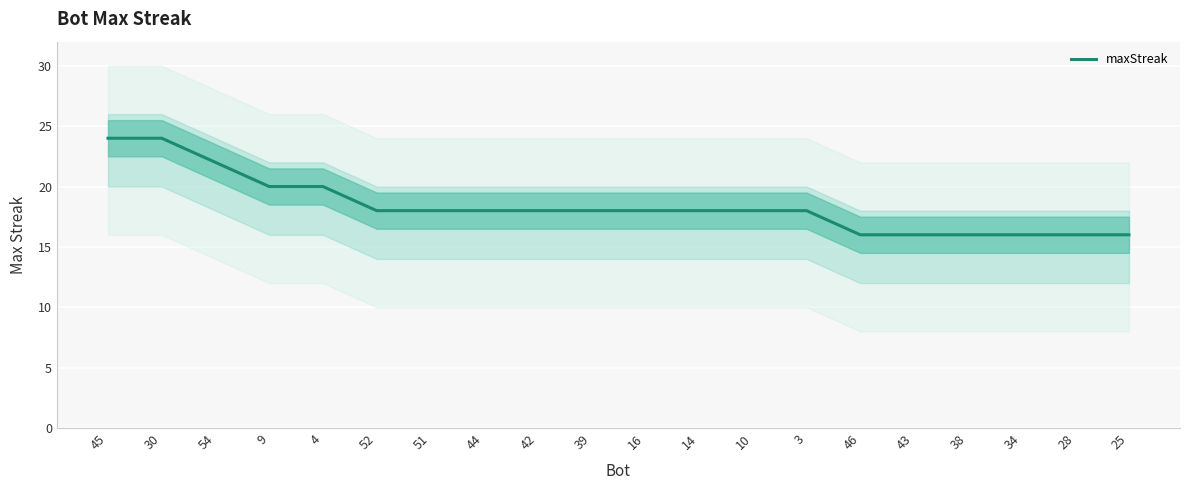

Rank the categories by value from lowest to highest.

46, 43, 38, 34, 28, 25, 52, 51, 44, 42, 39, 16, 14, 10, 3, 9, 4, 54, 45, 30